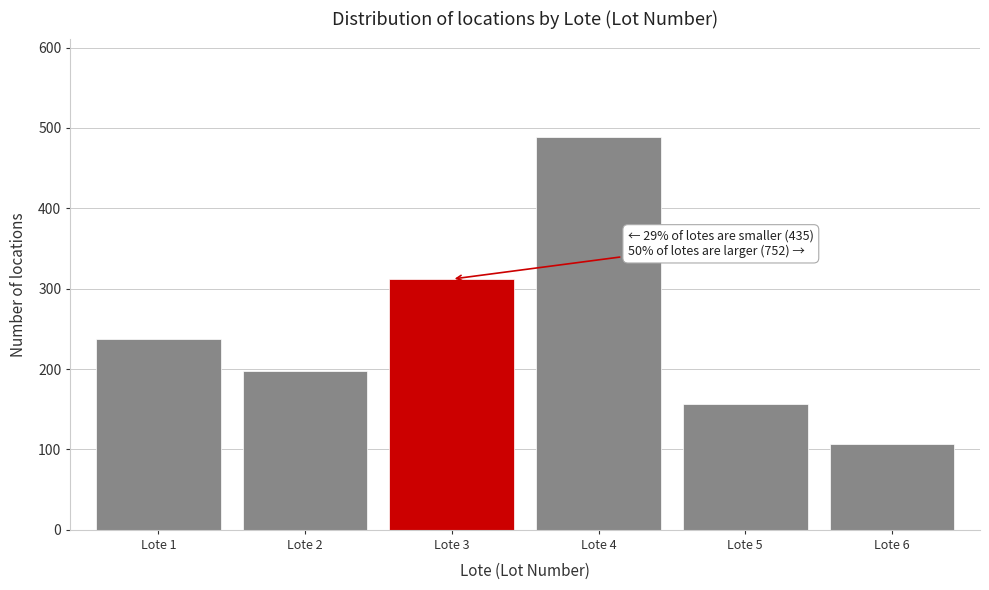

Reading left to right, transcribe all the data shown in this chart.

Lote 1=237	Lote 2=198	Lote 3=312	Lote 4=489	Lote 5=156	Lote 6=107